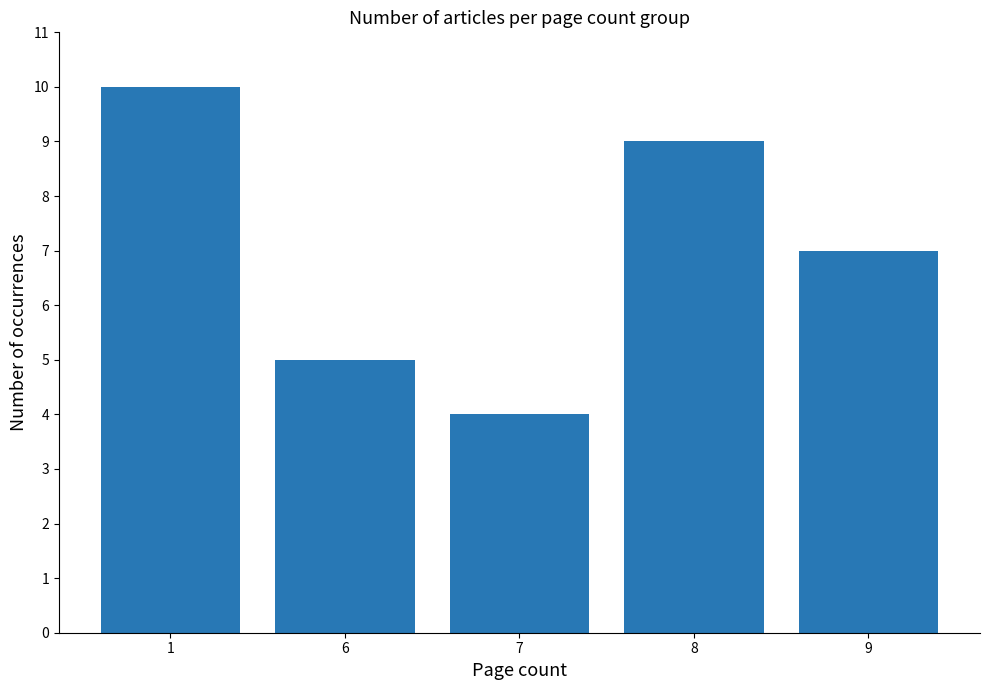

What is the value of the 3rd bar from the left?

4